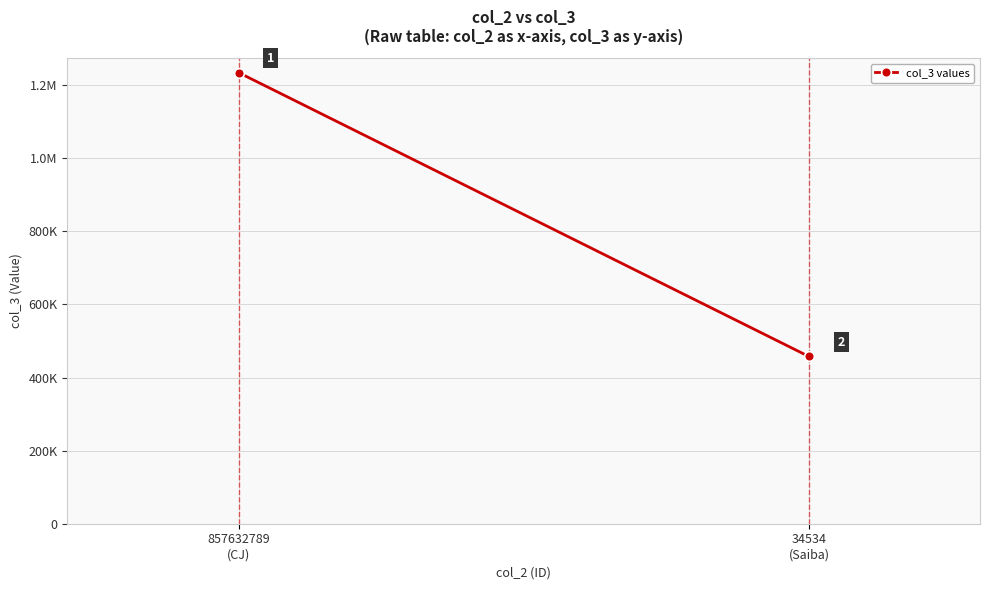

Reading left to right, list all the values displayed in this chart.

857632789
(CJ)=1234567	34534
(Saiba)=457634